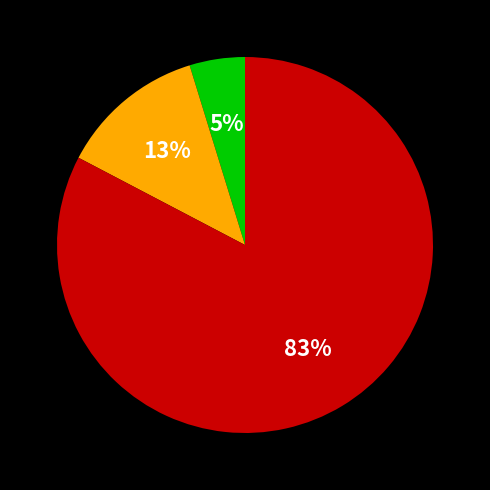

Is there any slice that represents more than half of the pie?

Yes